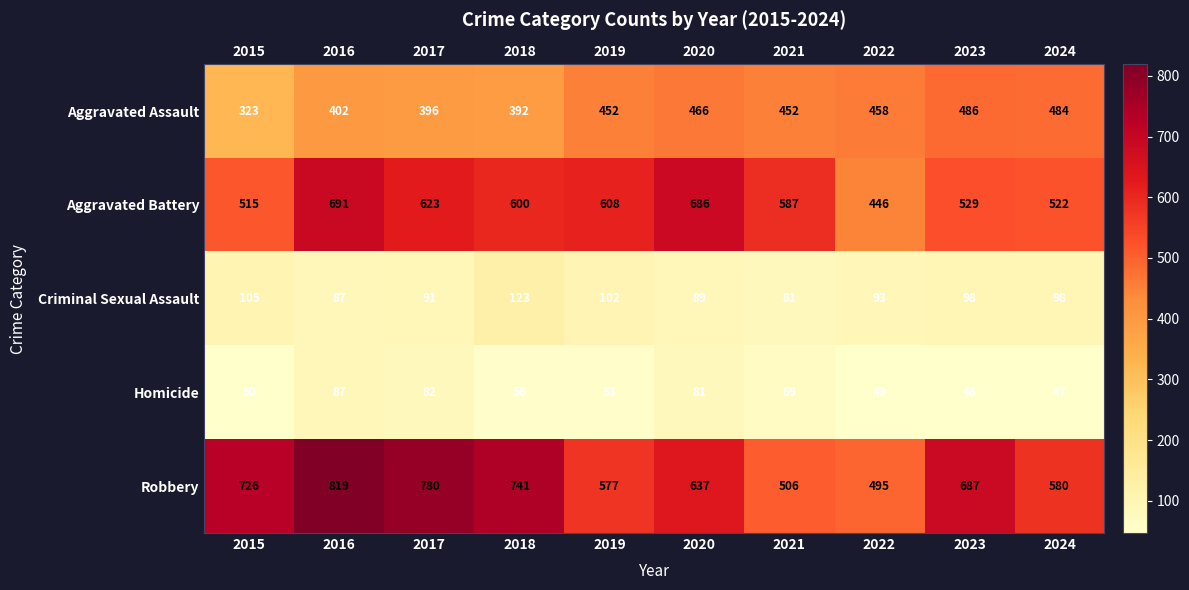

True or false: Aggravated Assault has a value of 186 at 2016.

False